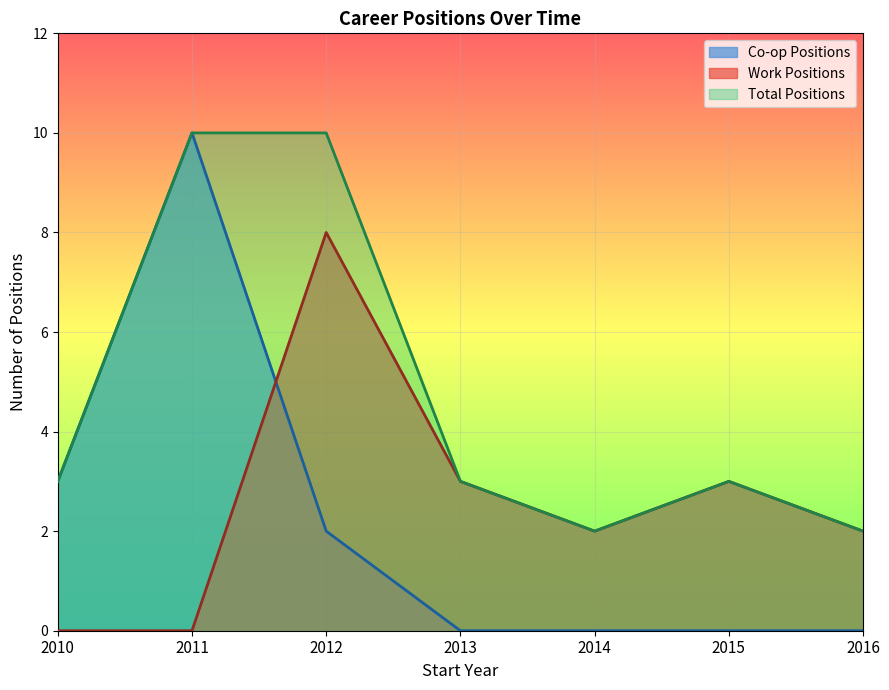

Count the number of categories in the chart.

7